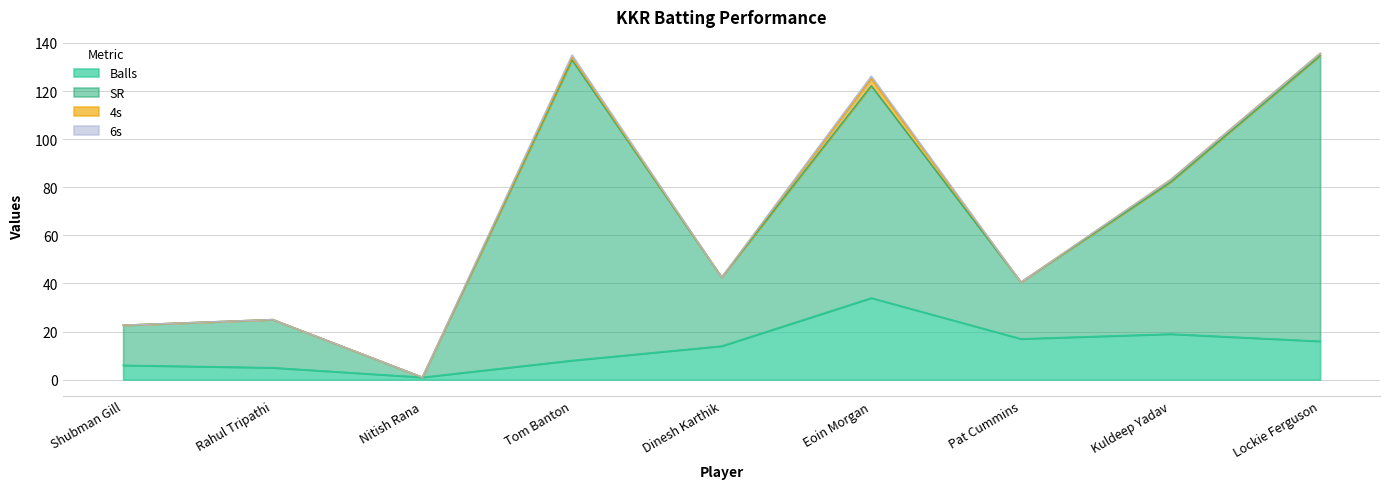

What is the highest value of the Balls series?

34.0